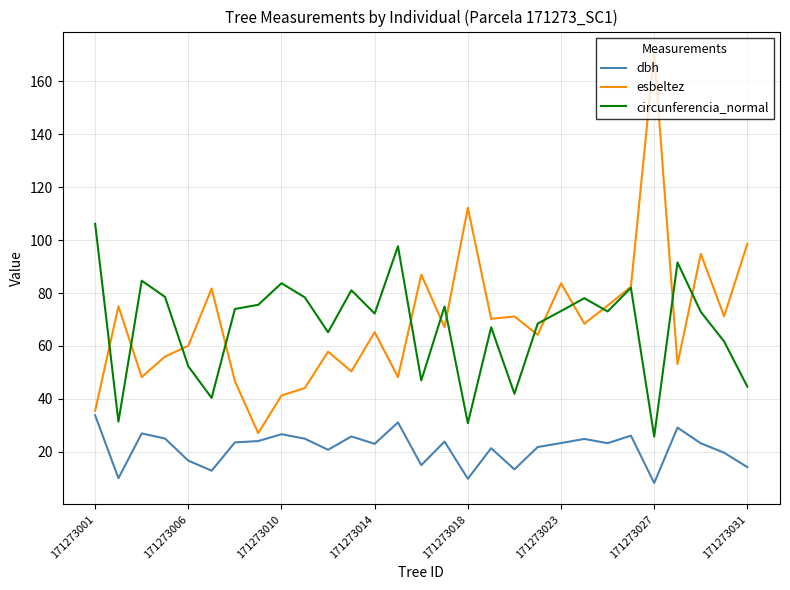

What is the maximum value shown in the chart?

170.7